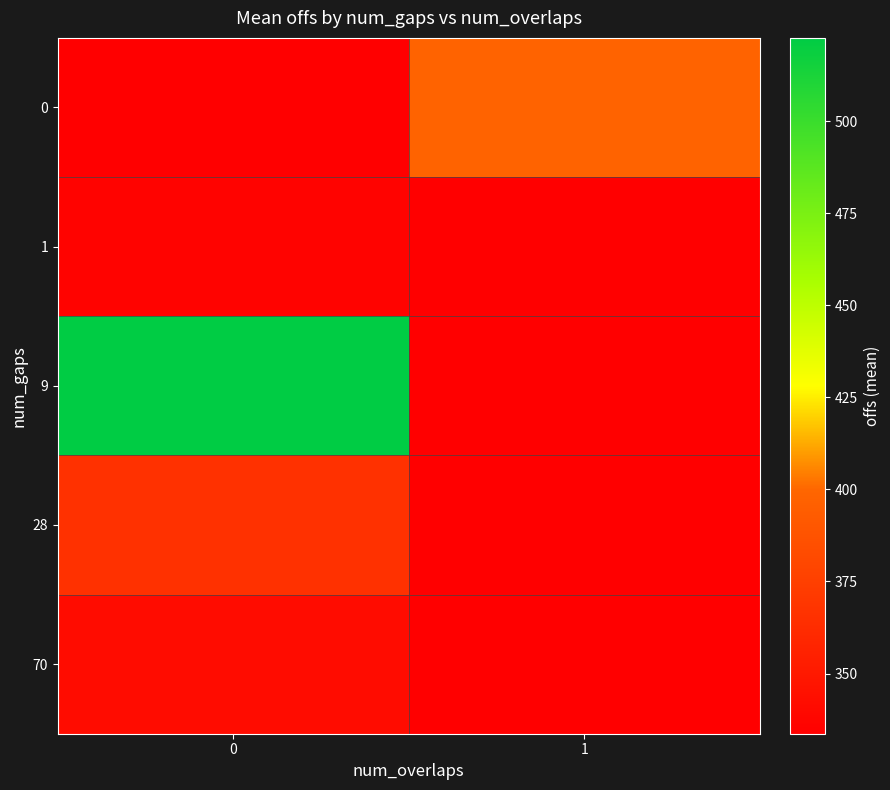

Which has a higher value, 0 or 1?

1